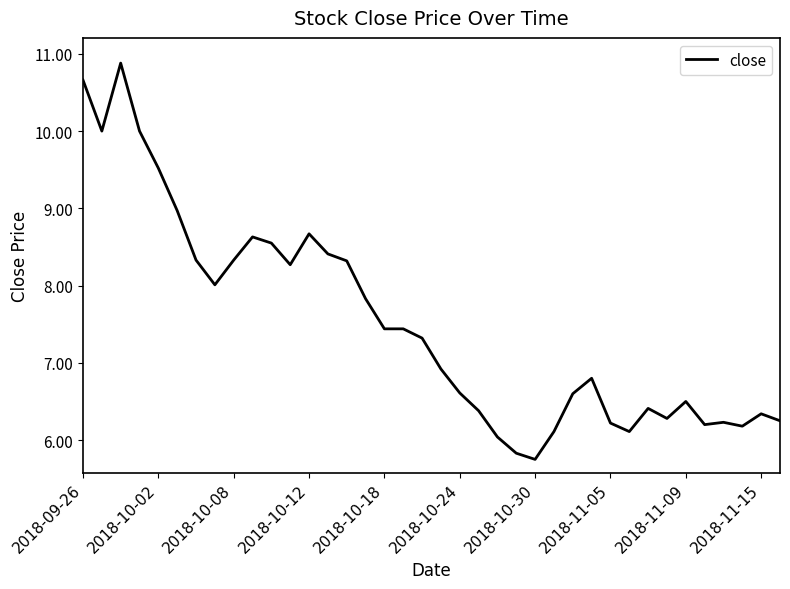

How many values are below 7?

19